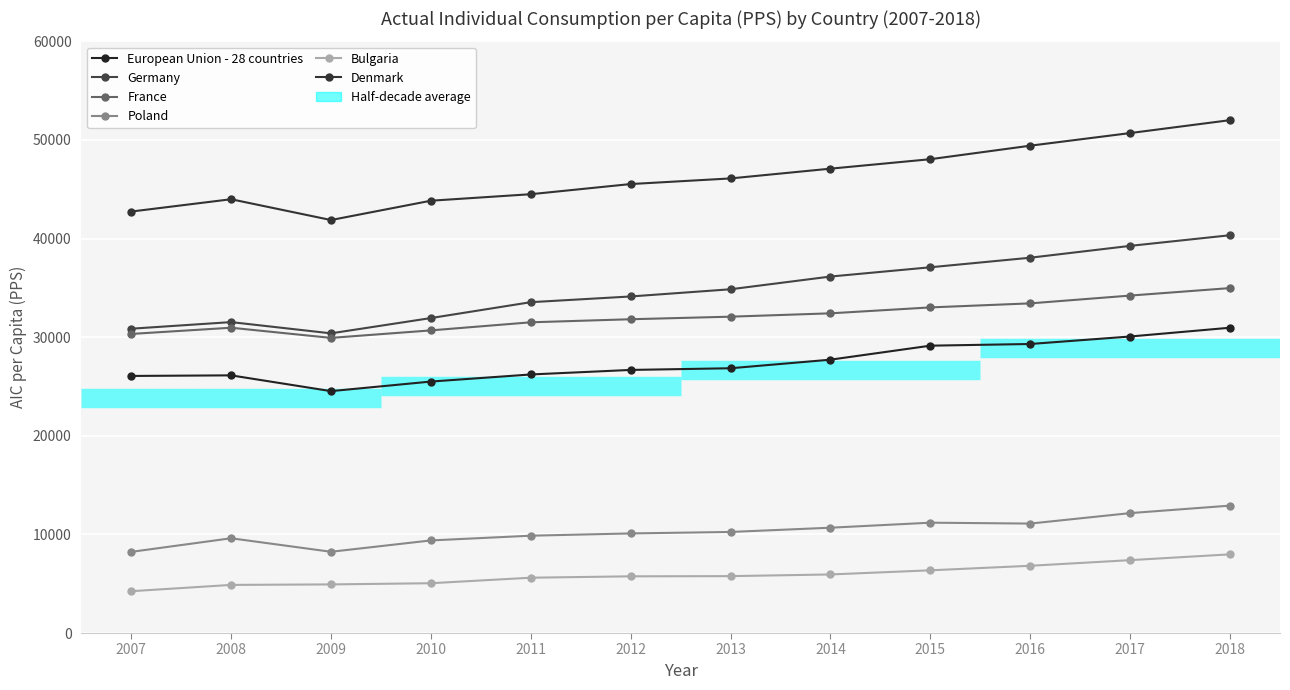

Reading left to right, what are all the values shown in this chart?

European Union - 28 countries: 2007=26070	2008=26130	2009=24530	2010=25500	2011=26220	2012=26680	2013=26850	2014=27720	2015=29140	2016=29310	2017=30070	2018=30960
Germany: 2007=30860	2008=31530	2009=30390	2010=31940	2011=33550	2012=34130	2013=34860	2014=36150	2015=37090	2016=38060	2017=39260	2018=40340
France: 2007=30330	2008=30960	2009=29930	2010=30690	2011=31510	2012=31820	2013=32080	2014=32420	2015=33020	2016=33430	2017=34220	2018=34980
Poland: 2007=8230	2008=9610	2009=8240	2010=9390	2011=9870	2012=10100	2013=10250	2014=10680	2015=11190	2016=11100	2017=12160	2018=12920
Bulgaria: 2007=4240	2008=4880	2009=4930	2010=5050	2011=5610	2012=5750	2013=5770	2014=5940	2015=6360	2016=6820	2017=7390	2018=7980
Denmark: 2007=42740	2008=43990	2009=41880	2010=43840	2011=44500	2012=45530	2013=46100	2014=47090	2015=48050	2016=49420	2017=50700	2018=52010